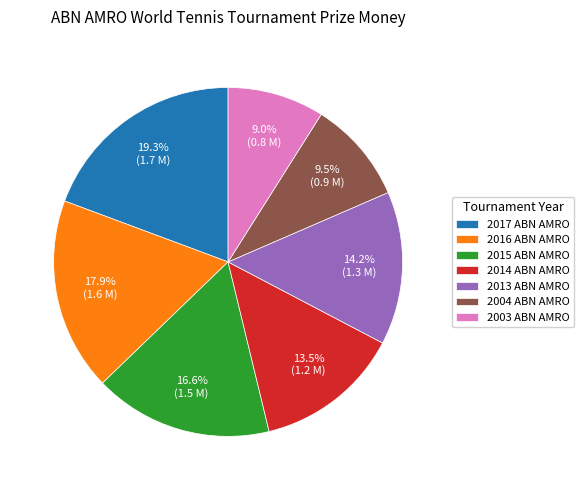

Combined, do 2014 ABN AMRO and 2004 ABN AMRO account for over 50%?

No